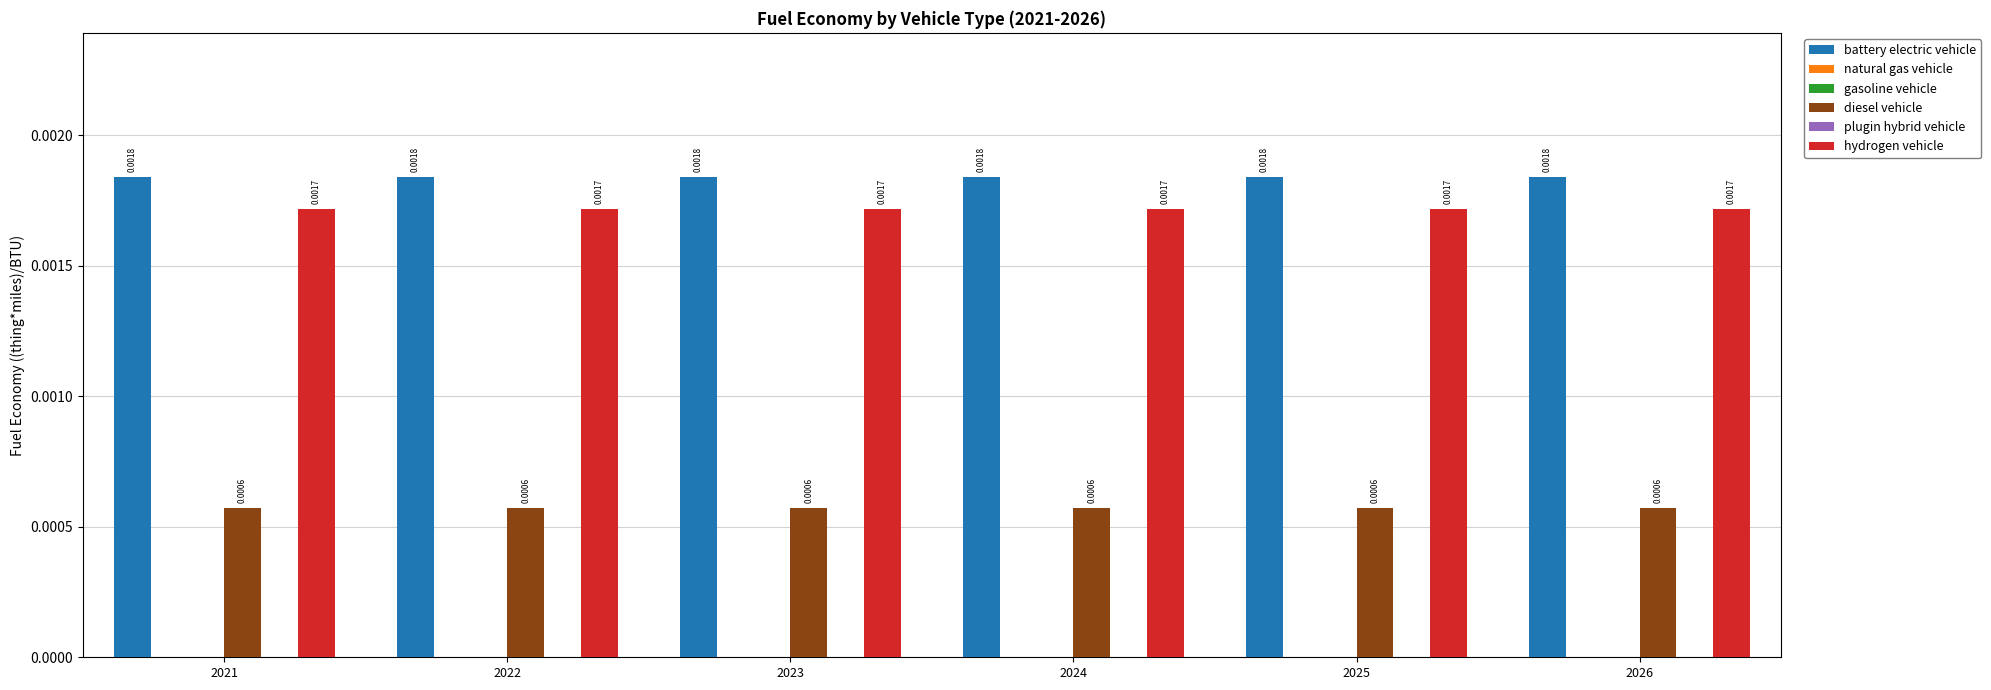

How many series are shown in this chart?

6